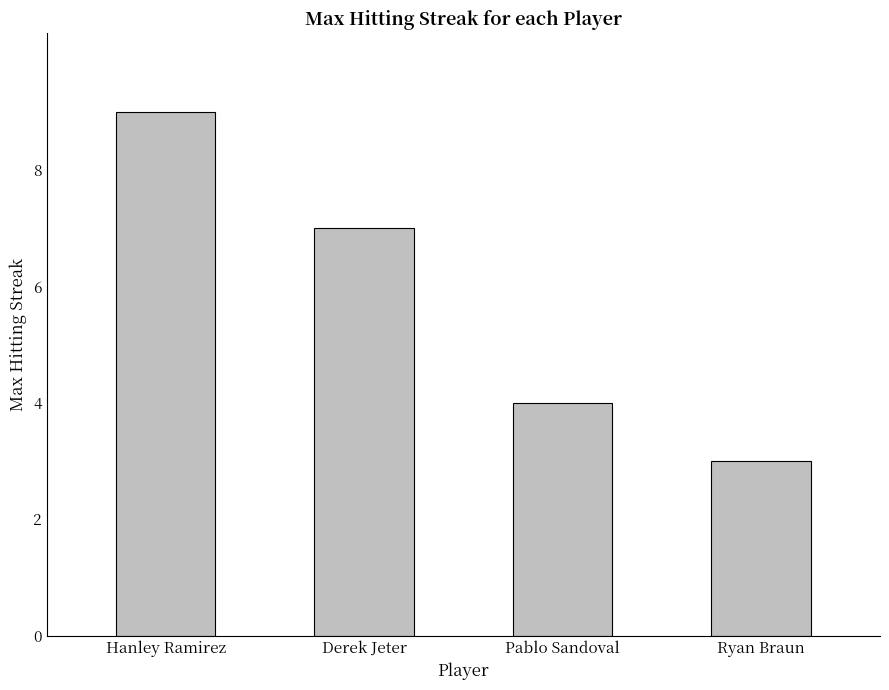

What is the smallest value displayed?

3